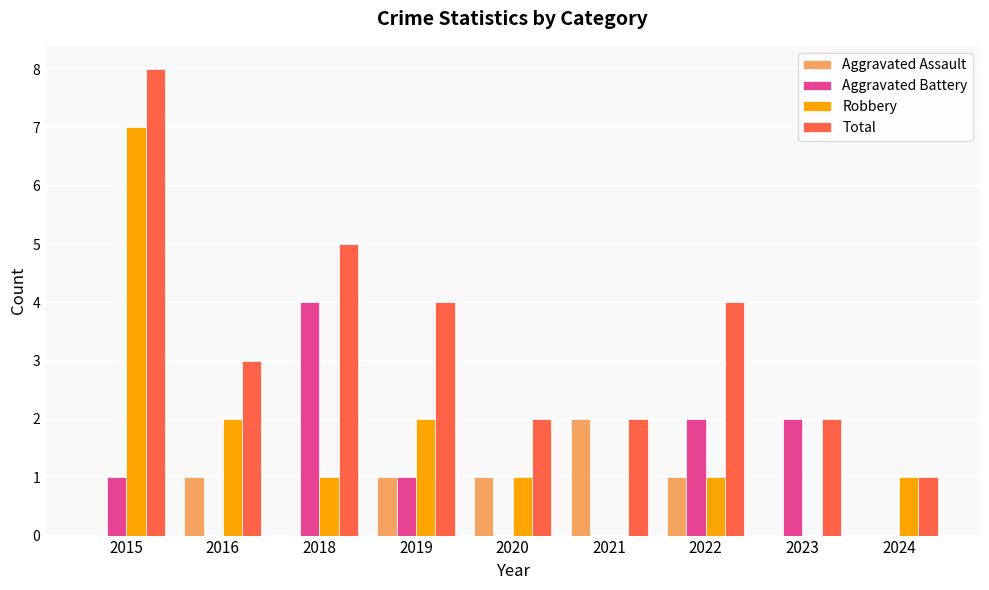

Is the value of Robbery at 2015 greater than the value of Aggravated Battery at 2022?

Yes